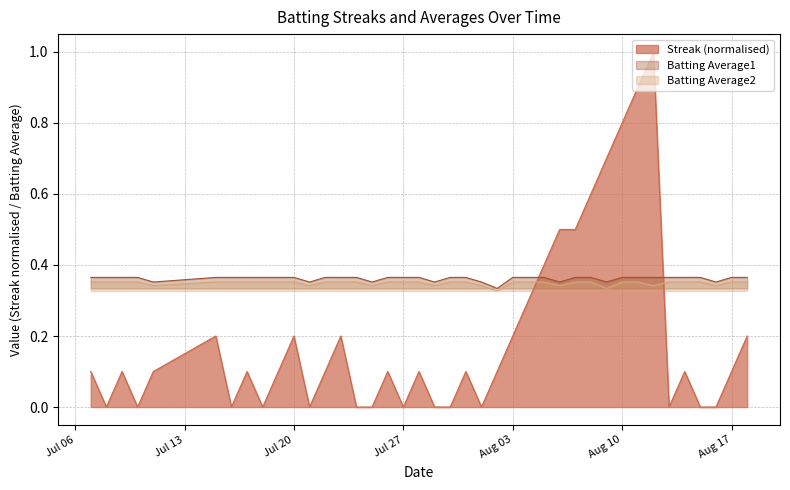

Does the chart have visible grid lines?

Yes